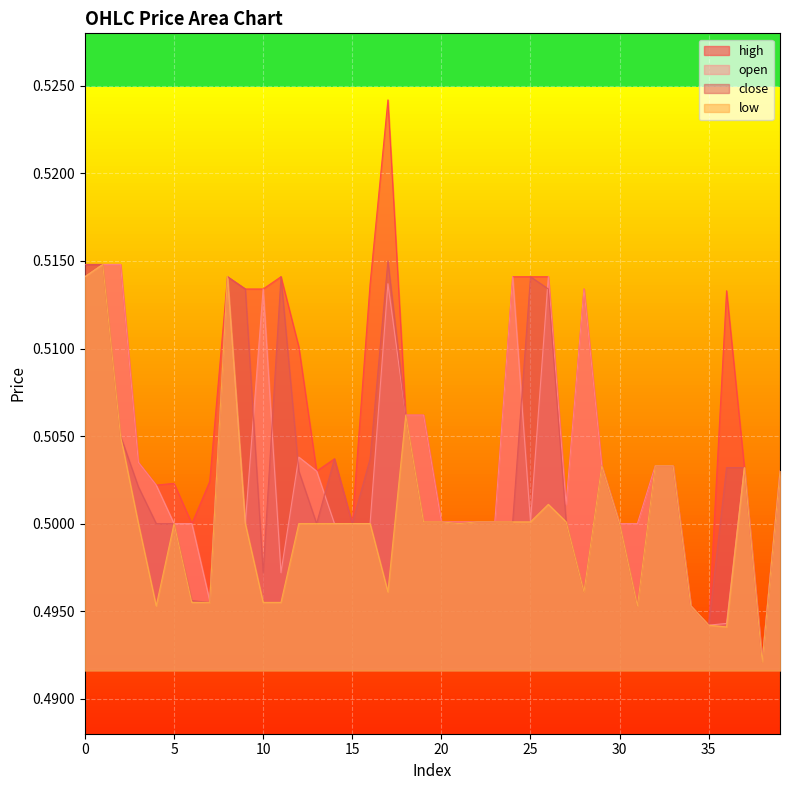

Count the open values in the range 0 to 1.

40